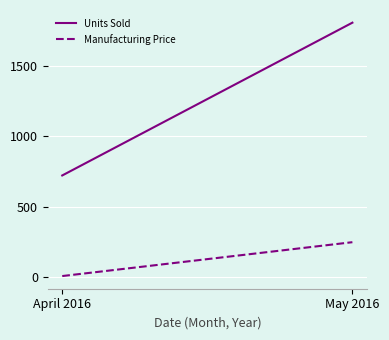

What is the spread (max minus min) of values at April 2016?

713